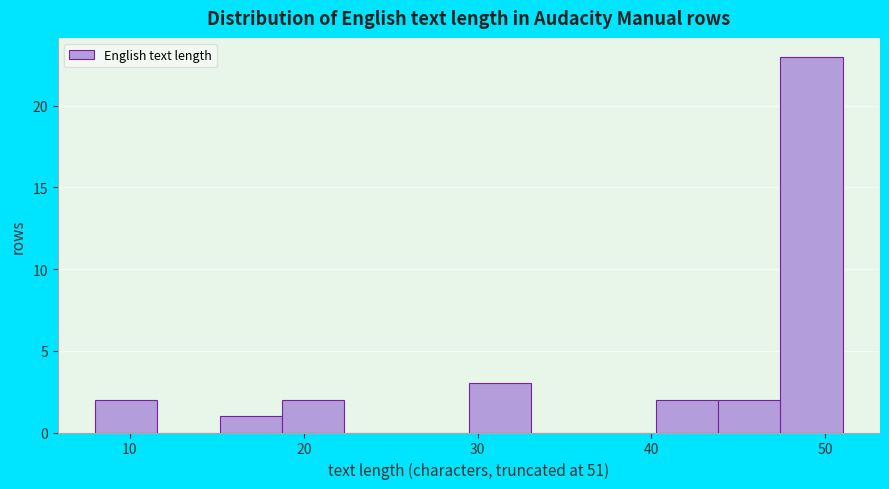

Around what value on the x-axis is the tallest bar? Give the approximate position of its centre, as read against the axis.

49